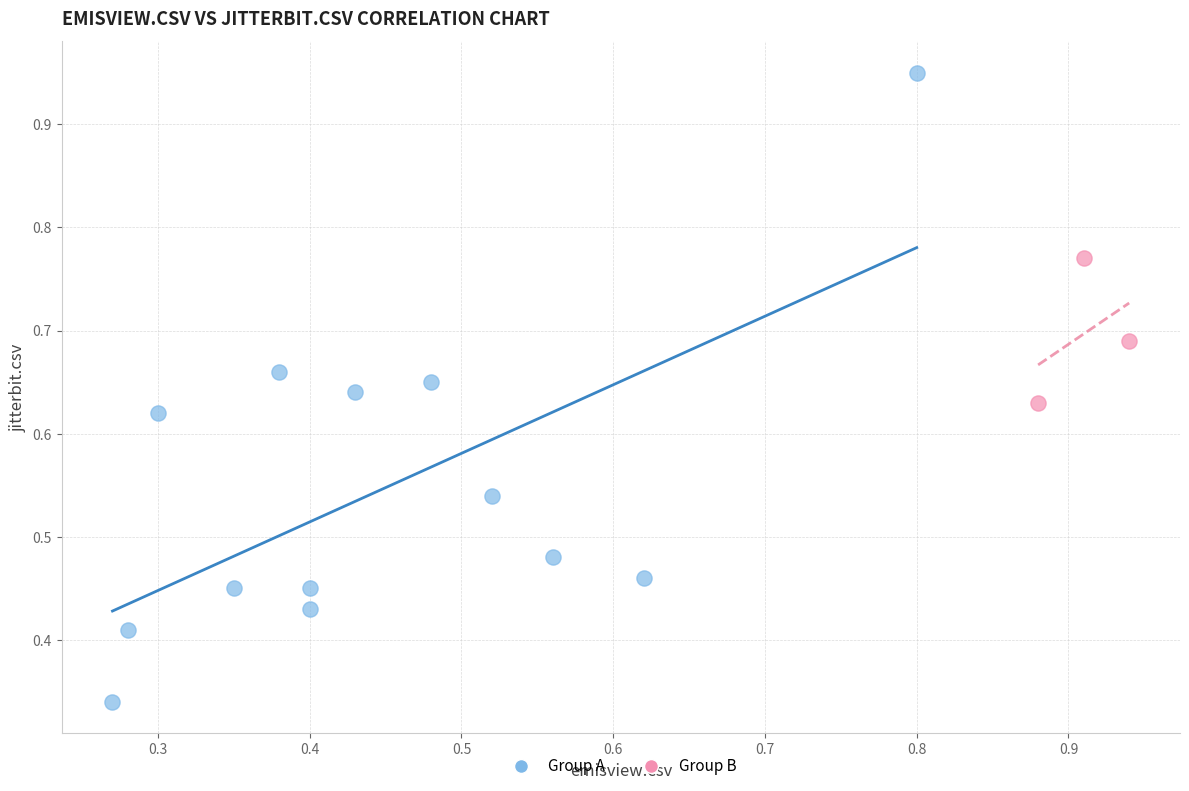

Which series has the widest spread of Y values?

Group A